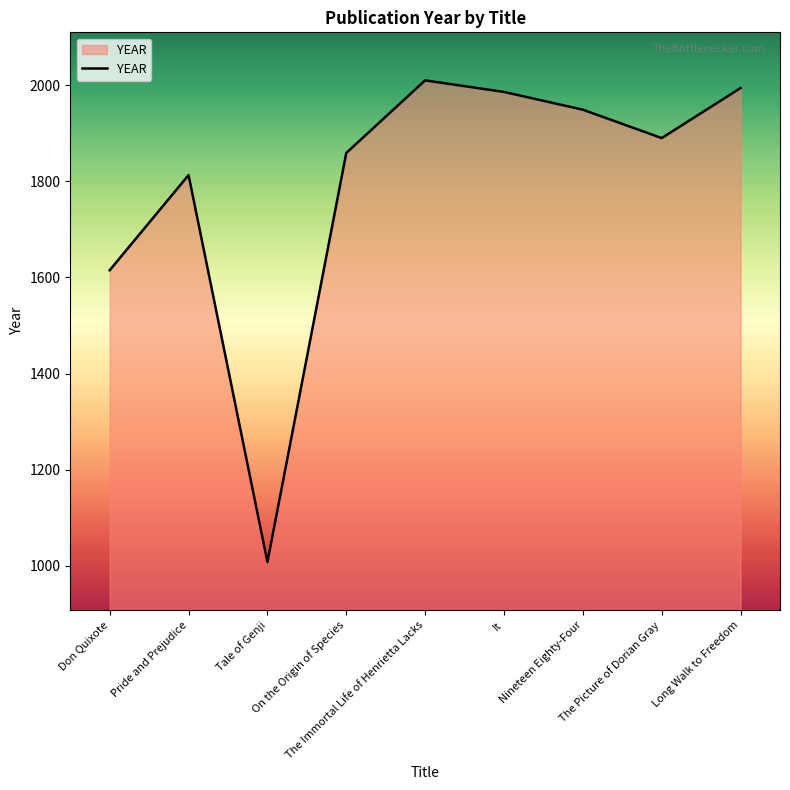

Reading left to right, extract all data points from this chart.

1615	1813	1008	1859	2010	1986	1949	1890	1994